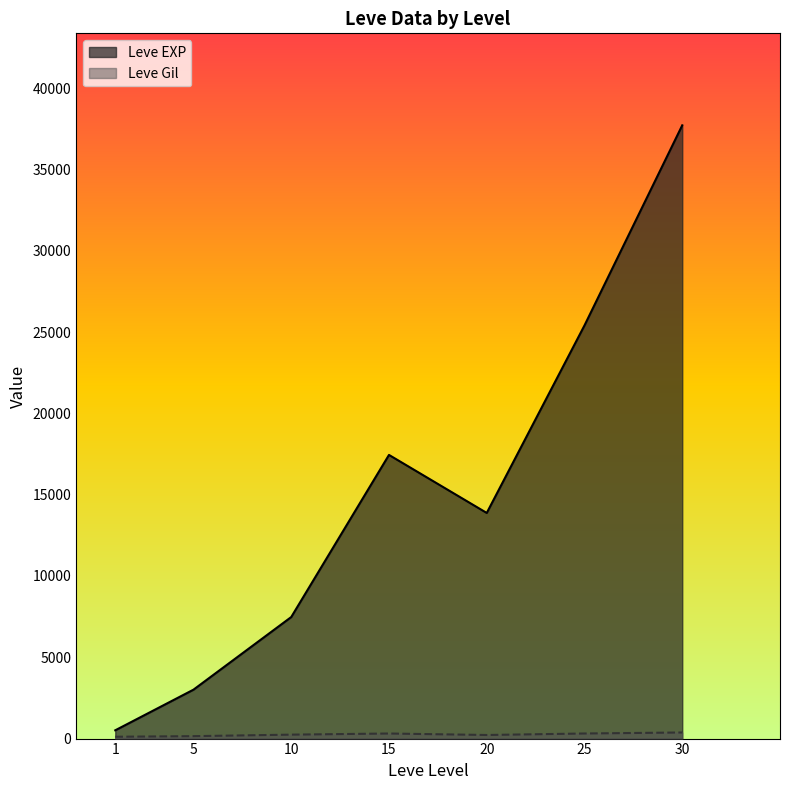

Is it true that Leve Gil equals 60 at 25?

False